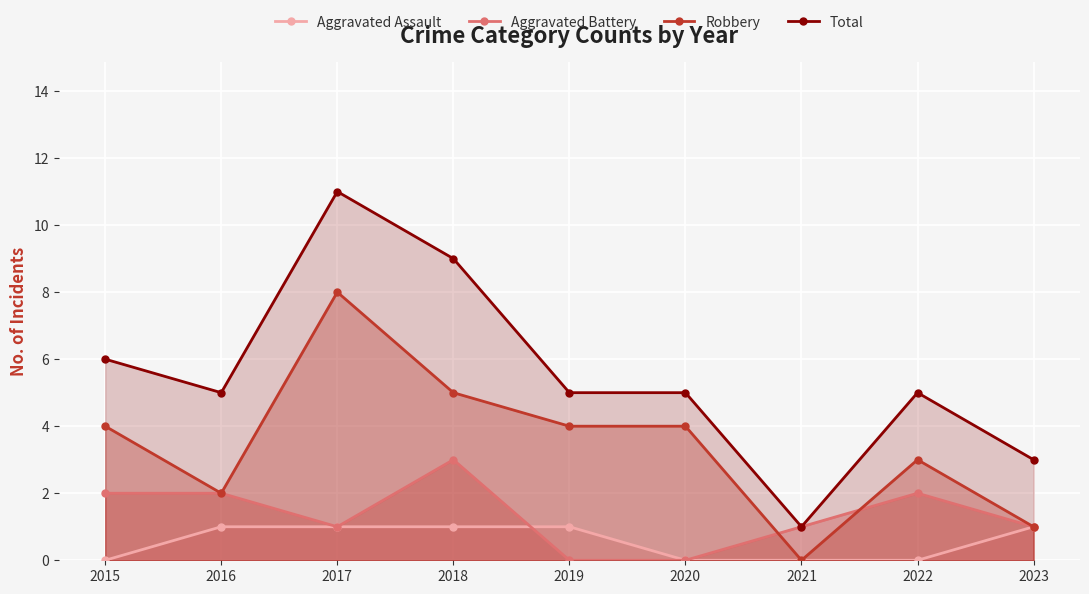

Between 2020 and 2018, which is larger?

2018